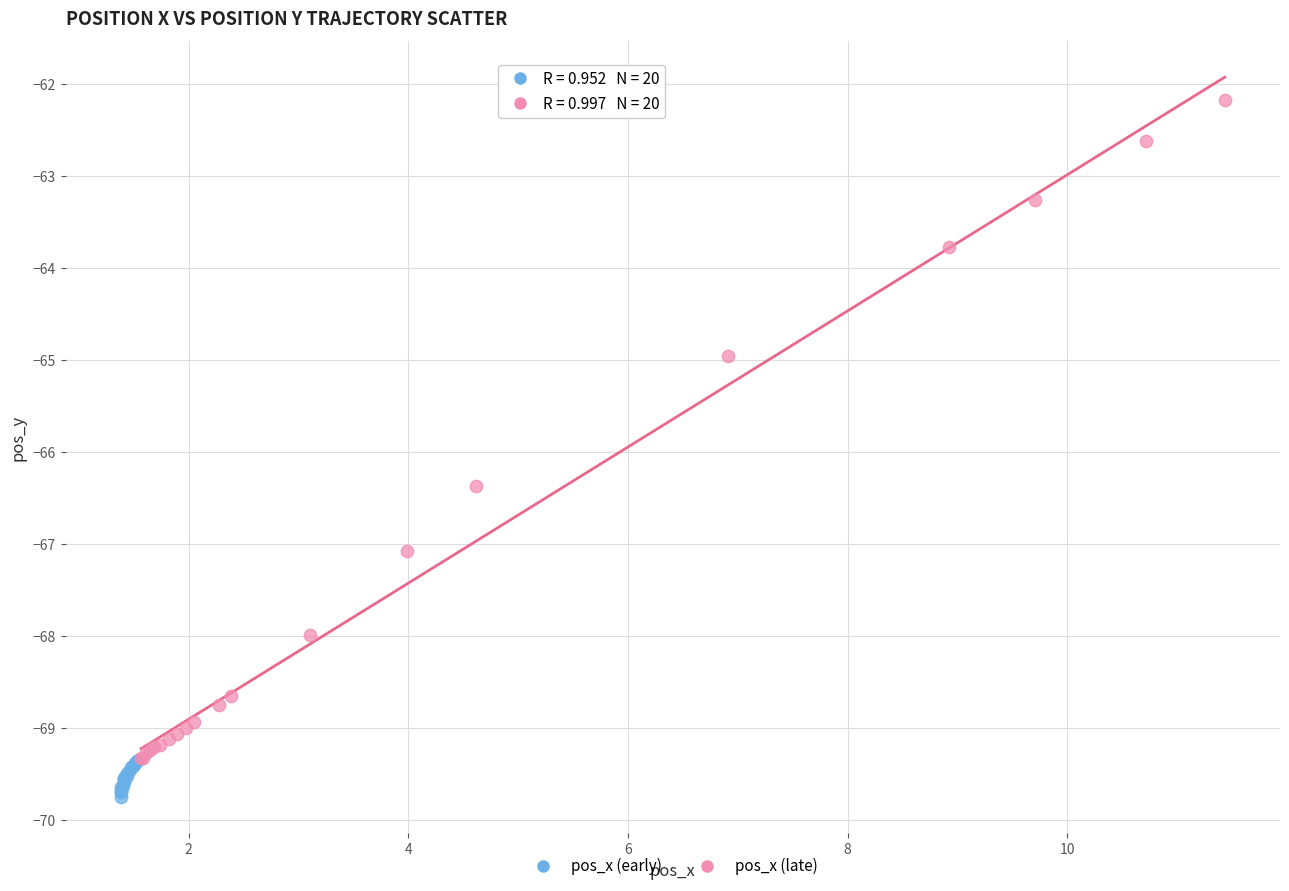

What are all the series names shown in the legend?

pos_x (early), pos_x (late)